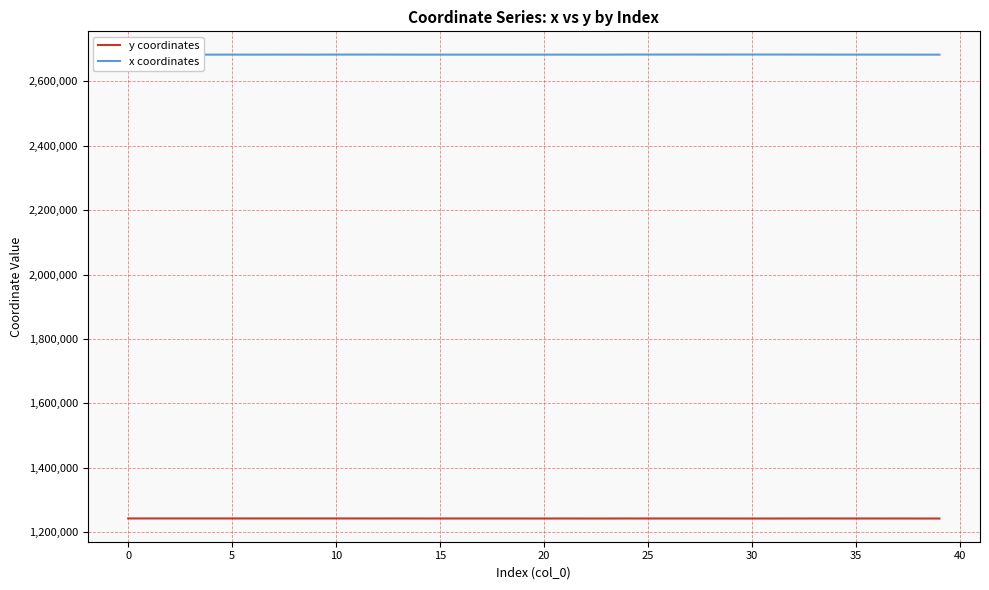

What is the highest value of the x coordinates series?

2683221.2